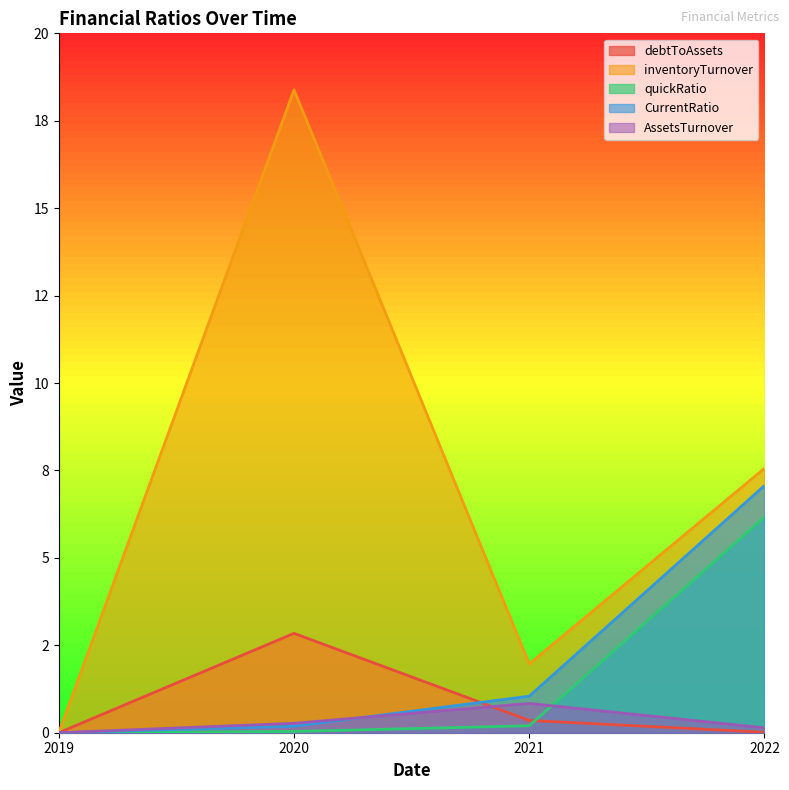

Which series has the widest spread of values?

inventoryTurnover